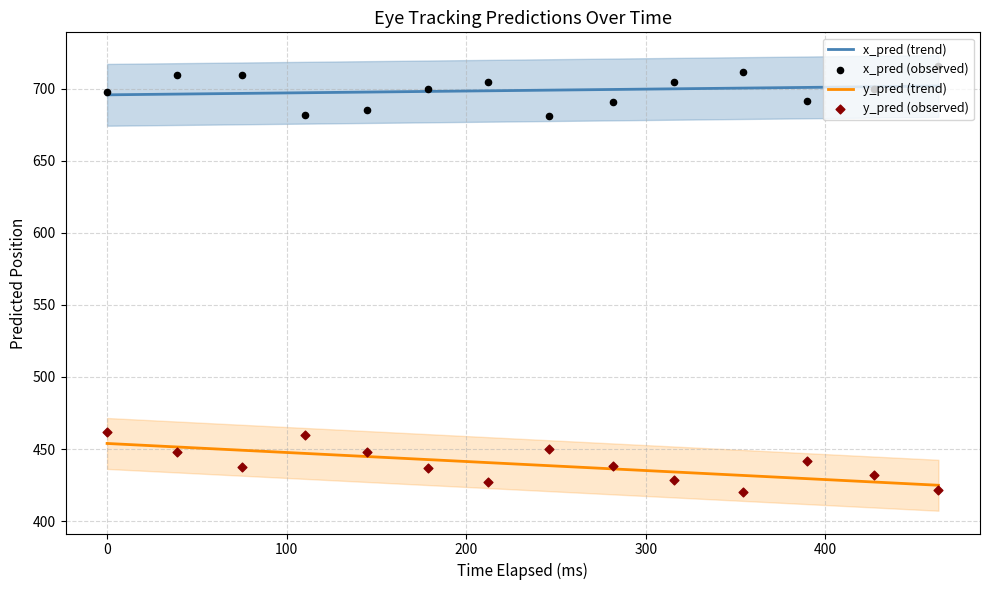

Which series has the widest spread of Y values?

y_pred (observed)